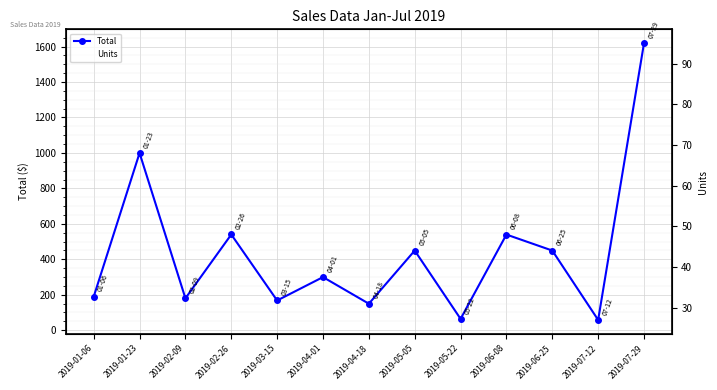

Reading left to right, transcribe all the data shown in this chart.

Total: 2019-01-06=189.1	2019-01-23=999.5	2019-02-09=179.6	2019-02-26=539.7	2019-03-15=167.4	2019-04-01=299.4	2019-04-18=149.2	2019-05-05=449.1	2019-05-22=63.7	2019-06-08=539.4	2019-06-25=449.1	2019-07-12=57.7	2019-07-29=1619.2
Units: 2019-01-06=95.0	2019-01-23=50.0	2019-02-09=36.0	2019-02-26=27.0	2019-03-15=56.0	2019-04-01=60.0	2019-04-18=75.0	2019-05-05=90.0	2019-05-22=32.0	2019-06-08=60.0	2019-06-25=90.0	2019-07-12=29.0	2019-07-29=81.0